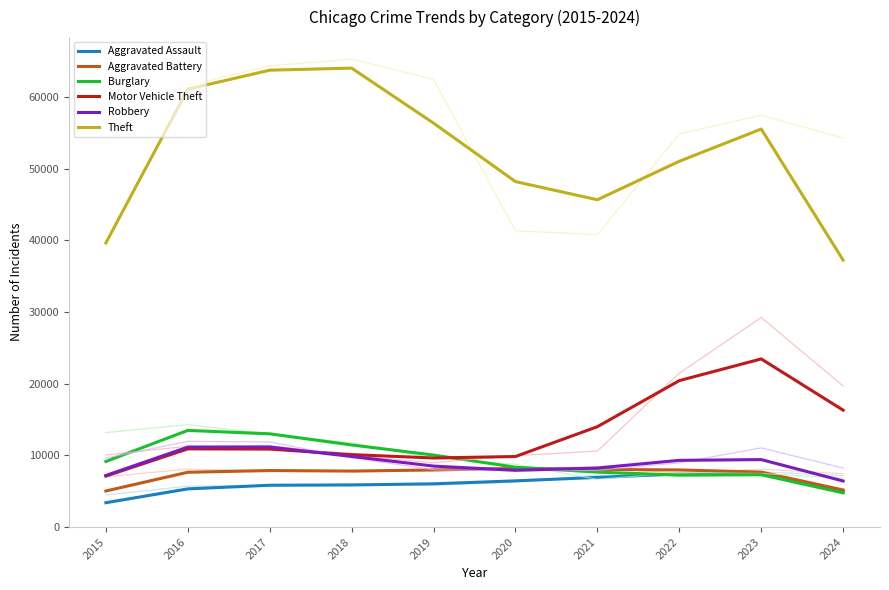

What are all the series names shown in the legend?

Aggravated Assault, Aggravated Battery, Burglary, Motor Vehicle Theft, Robbery, Theft